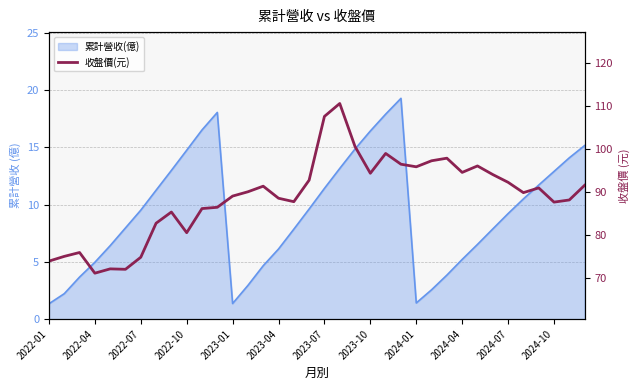

What is the difference between the maximum and minimum values?

39.4